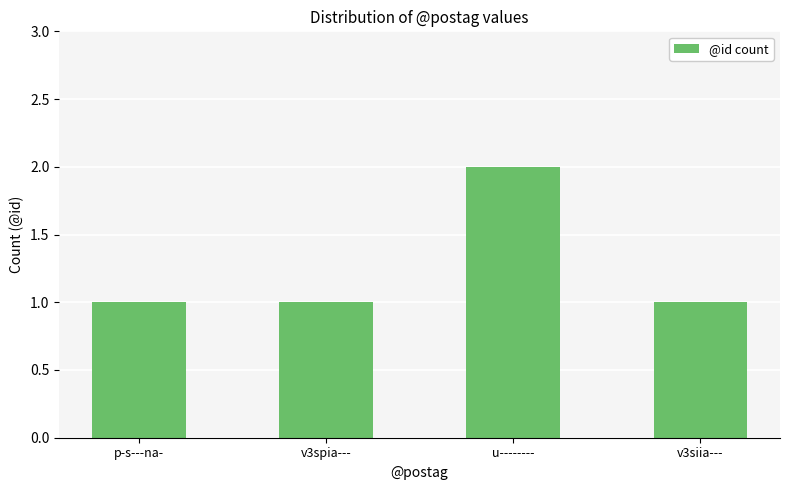

What is the average value?

1